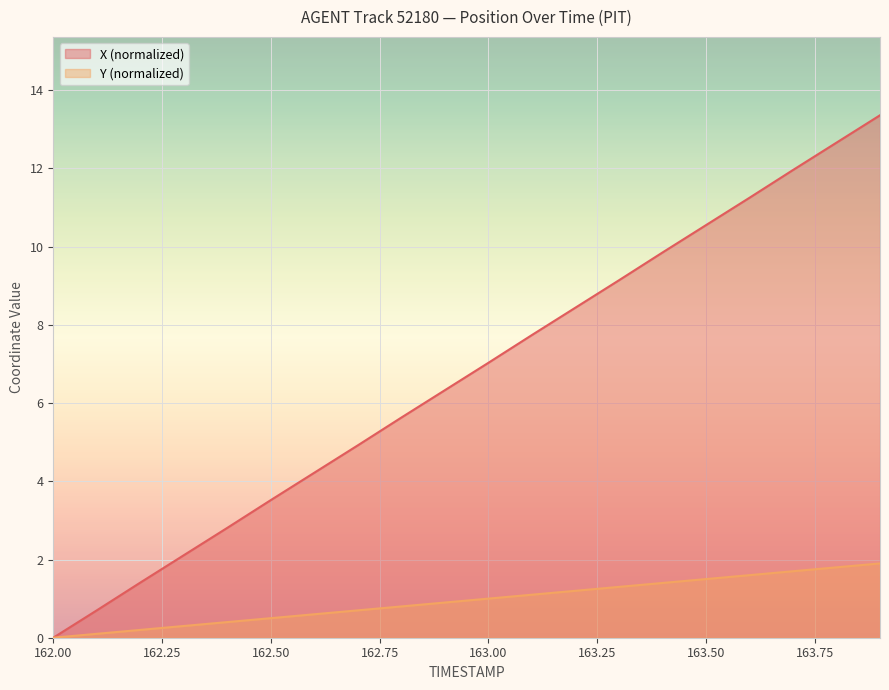

How many data points in Y are less than 1?

10